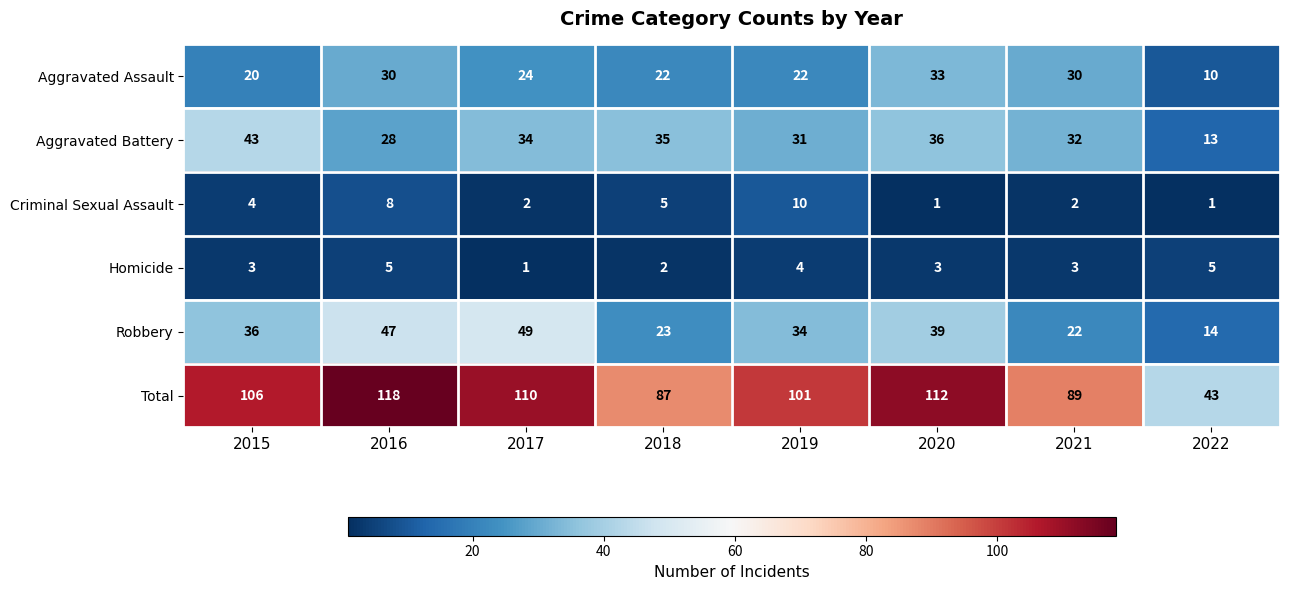

What is the greatest value displayed?

118